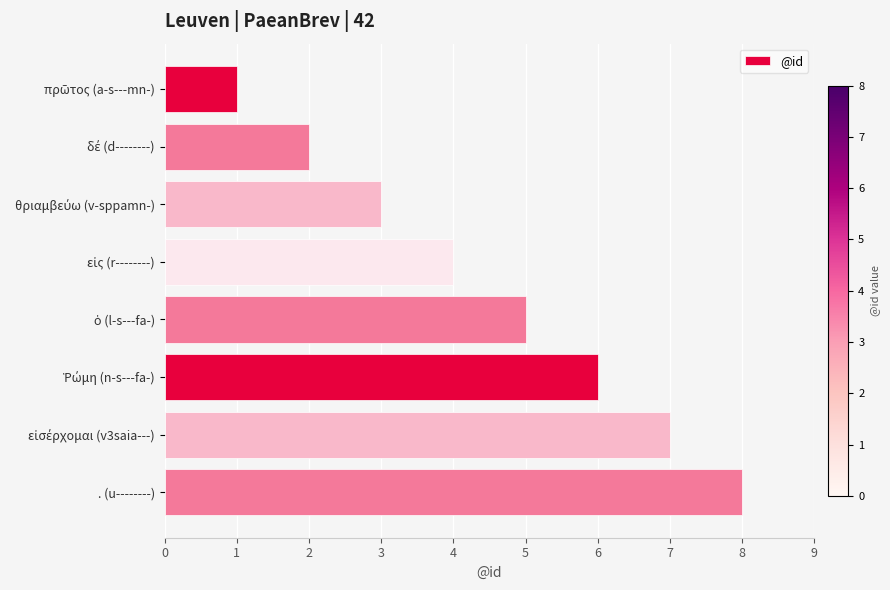

Is it true that the value at . (u--------) is 13?

False